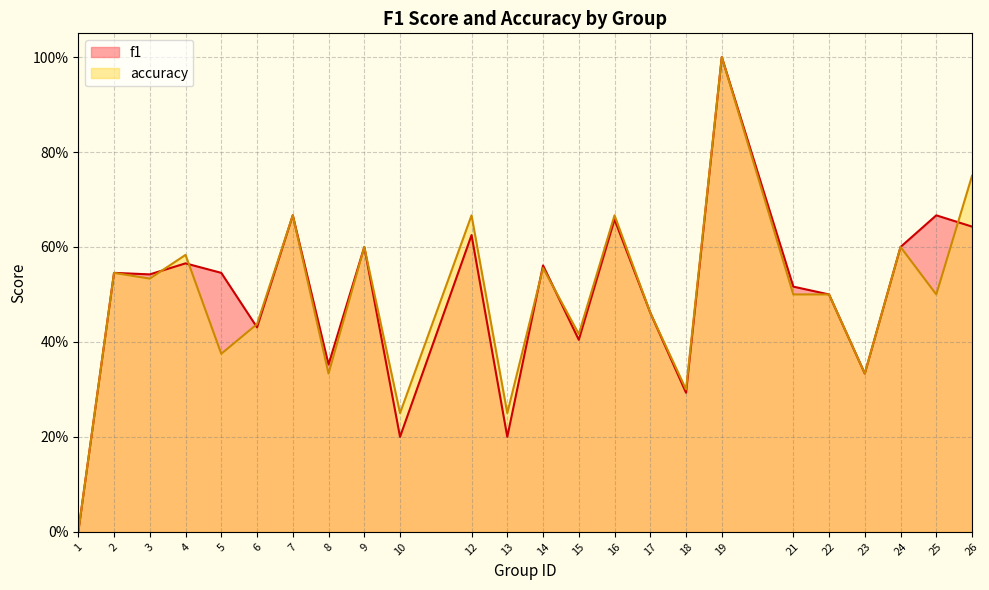

Where is the first local maximum for accuracy?

2